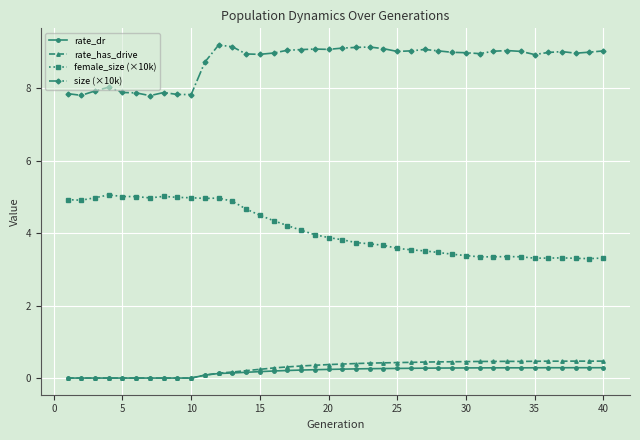

True or false: size (×10k) and female_size (×10k) intersect in this chart.

False